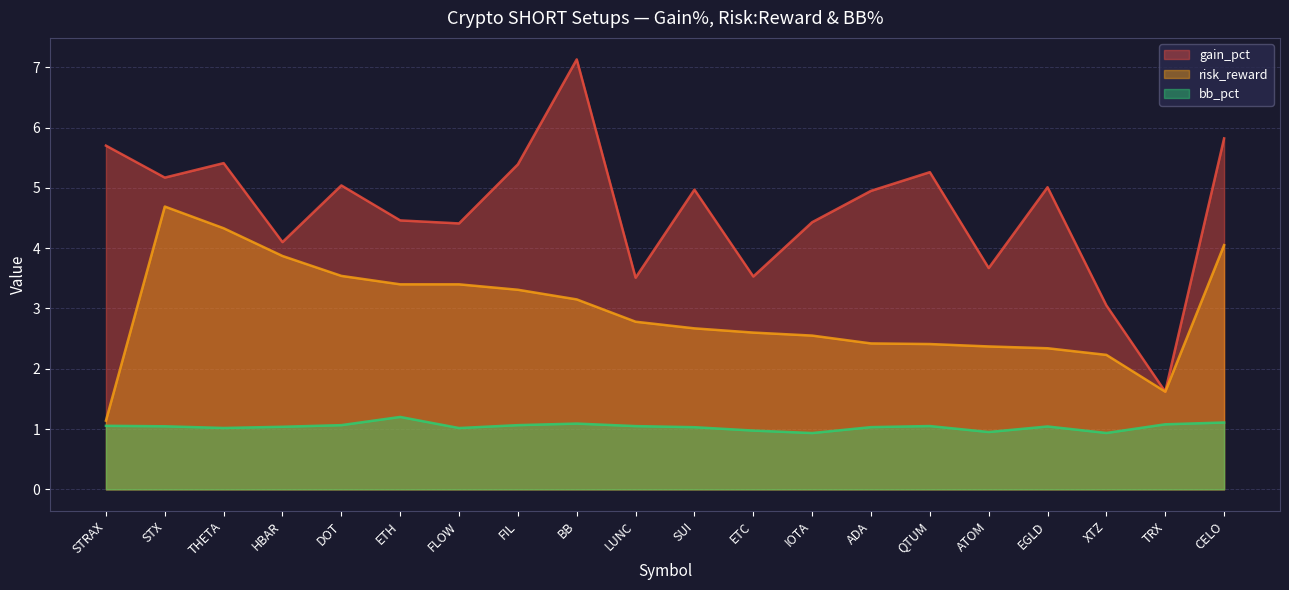

Where is the first local maximum for gain_pct?

THETA